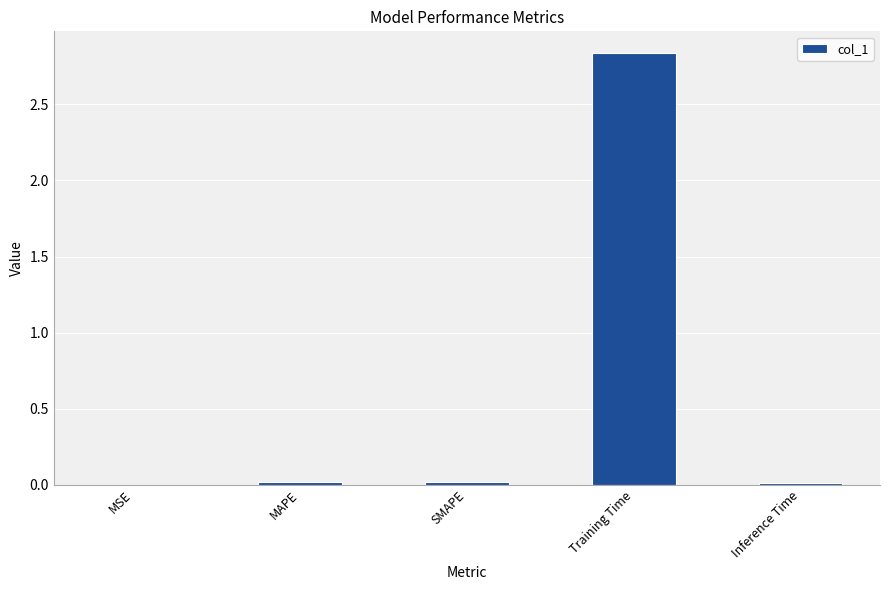

What is the sum of all values?

2.9